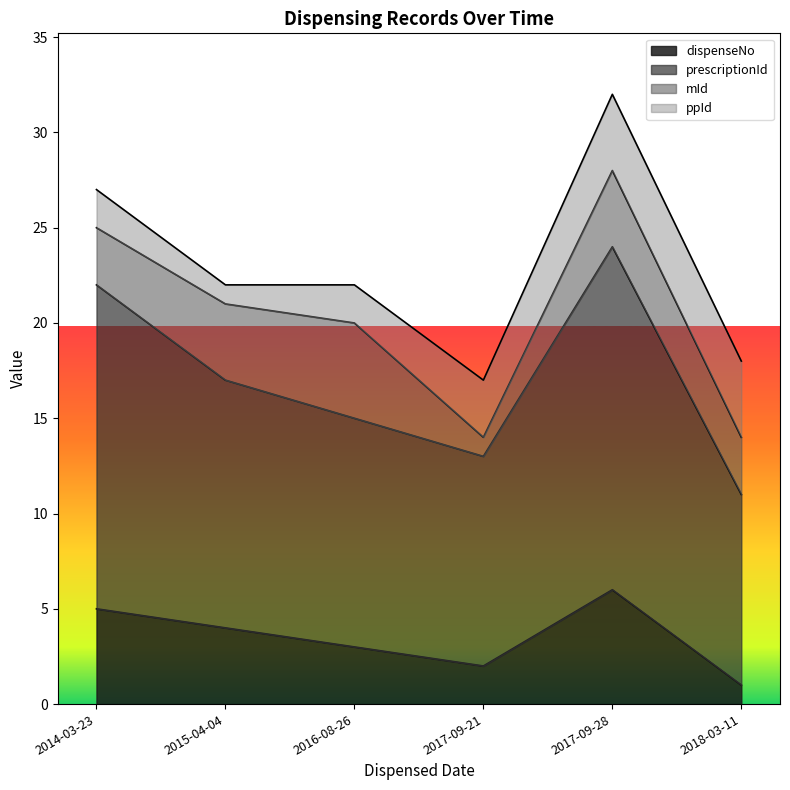

At which label is prescriptionId closest to 17?

2015-04-04